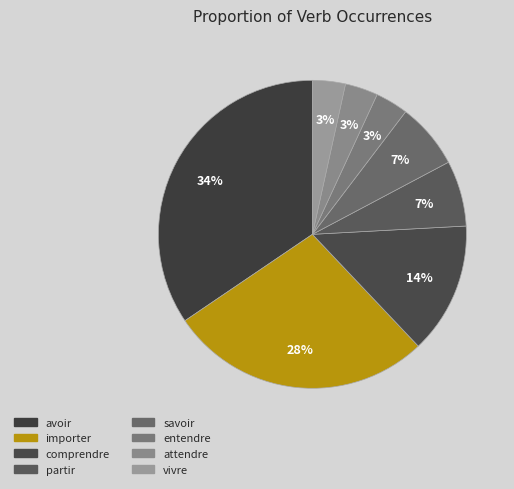

How many segments does this pie chart have?

8